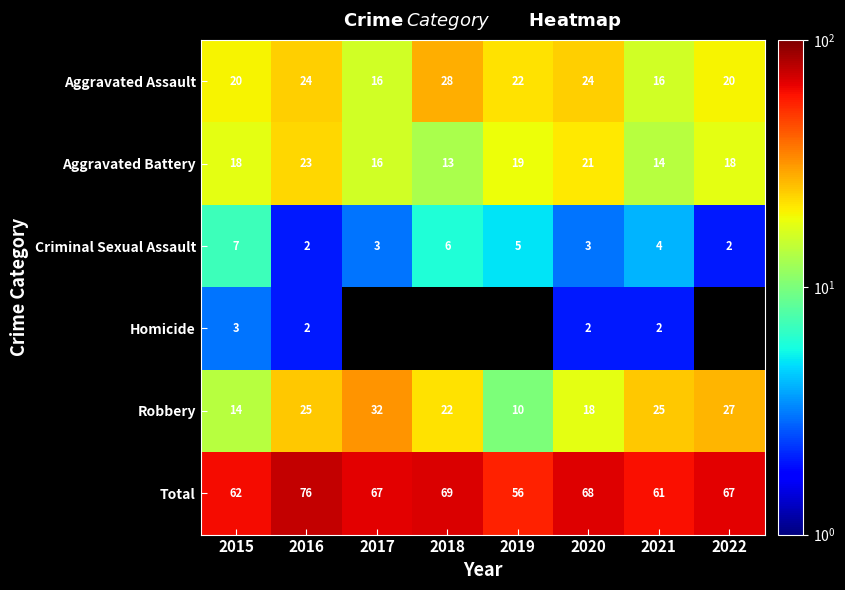

Where is Aggravated Assault nearest to the value 22?

2019